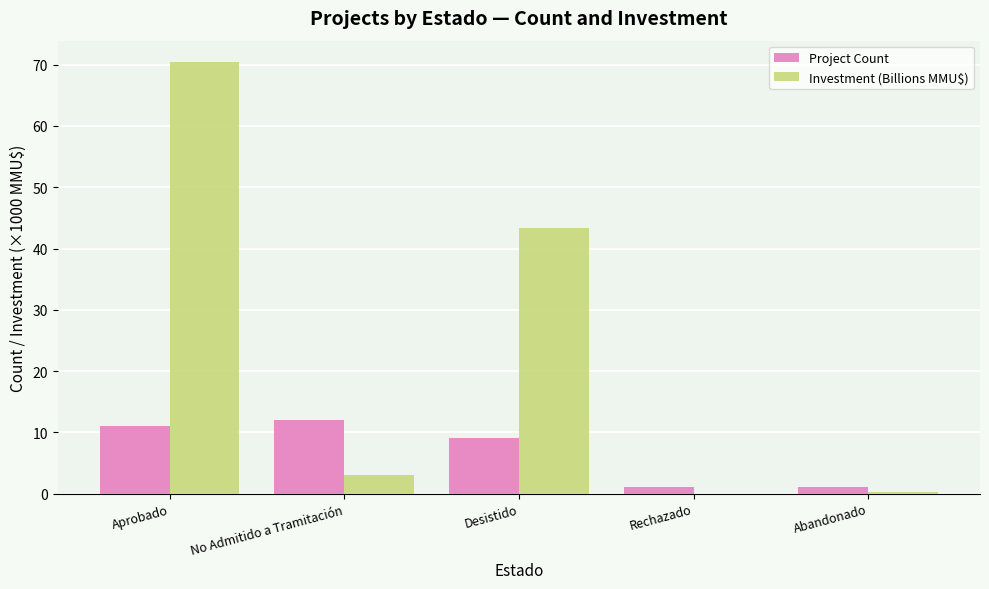

Is it true that Investment (Billions MMU$) equals 40.2 at Rechazado?

False